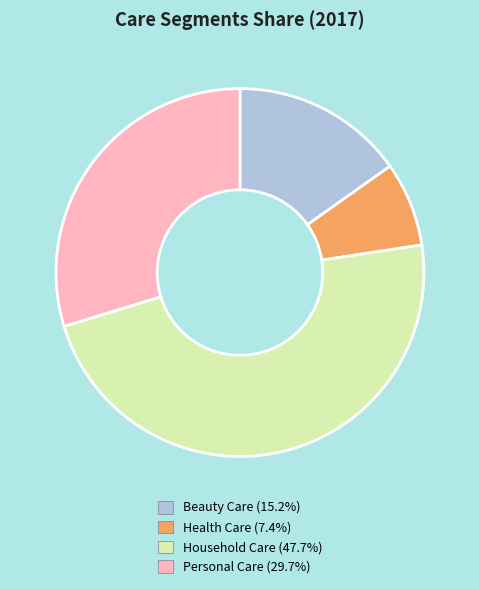

Which category has the smallest portion of the pie?

Health Care